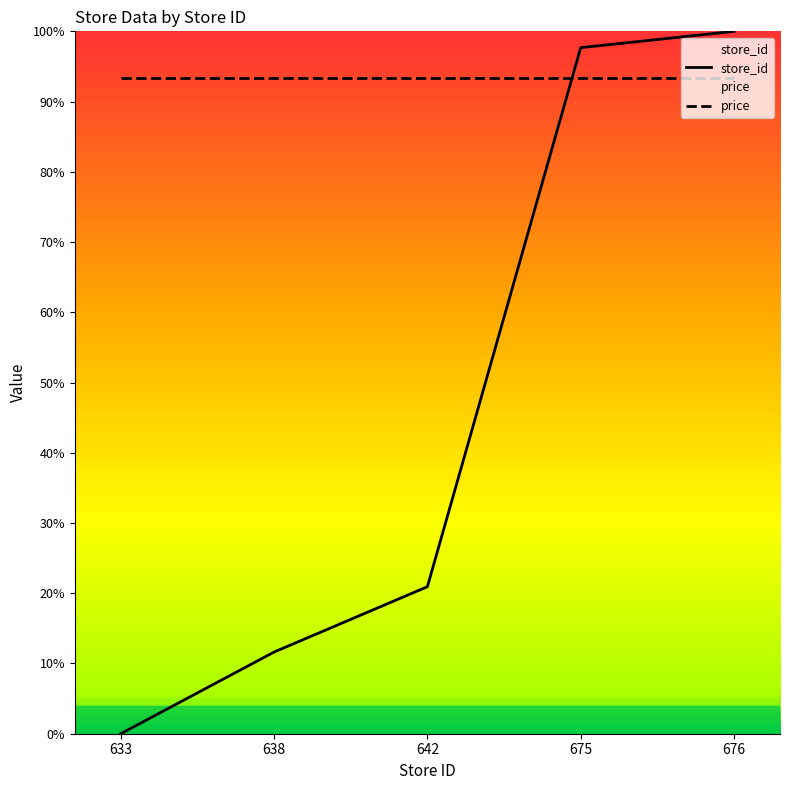

Is it true that store_id equals 161.5 at 675?

False